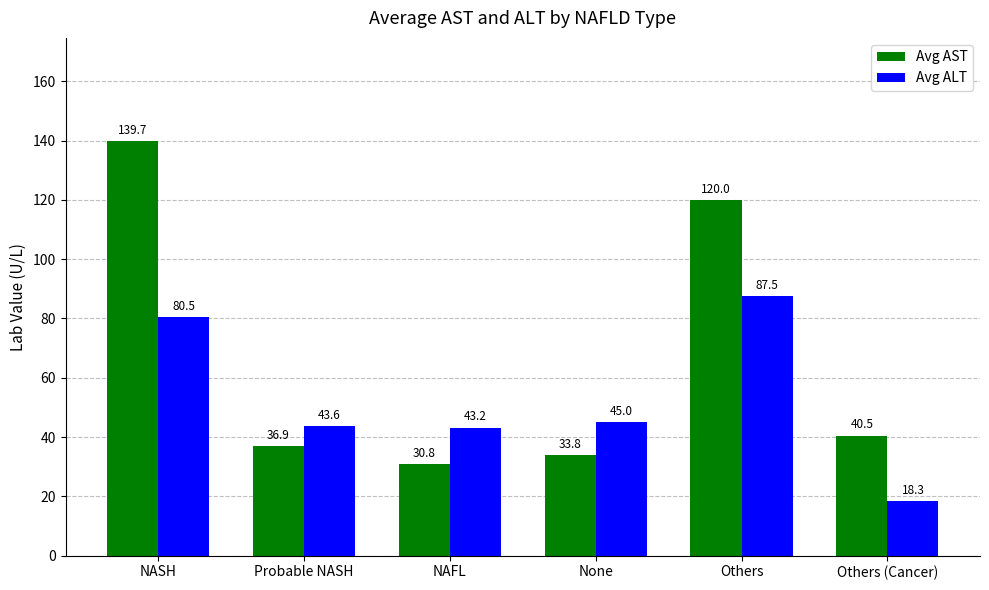

Reading left to right, list all the values displayed in this chart.

Avg AST: NASH=139.7	Probable NASH=36.9	NAFL=30.8	None=33.8	Others=120.0	Others (Cancer)=40.5
Avg ALT: NASH=80.5	Probable NASH=43.6	NAFL=43.2	None=45.0	Others=87.5	Others (Cancer)=18.3